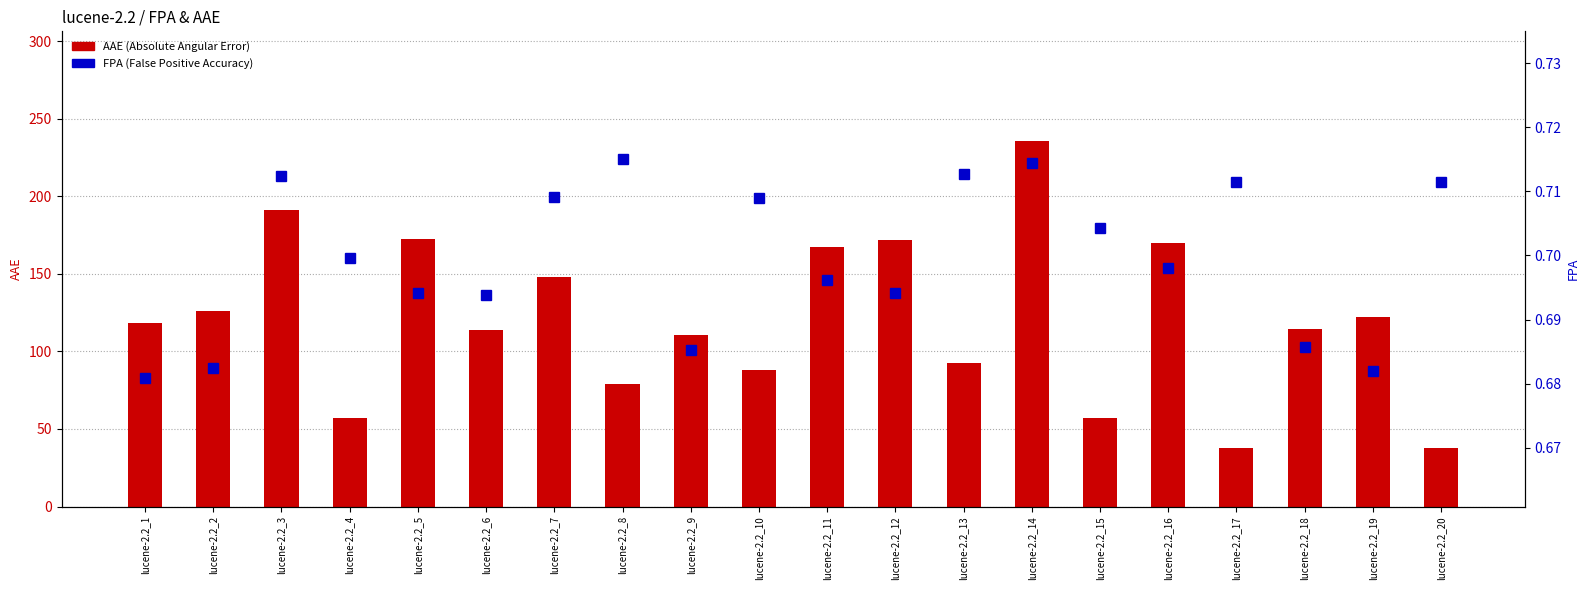

Reading left to right, transcribe all the data shown in this chart.

AAE (Absolute Angular Error): 118.1	125.7	190.8	57.3	172.3	113.6	147.7	79.1	110.5	88.0	167.0	171.9	92.4	235.6	57.3	169.7	38.0	114.7	122.2	38.0
FPA (False Positive Accuracy): 0.7	0.7	0.7	0.7	0.7	0.7	0.7	0.7	0.7	0.7	0.7	0.7	0.7	0.7	0.7	0.7	0.7	0.7	0.7	0.7